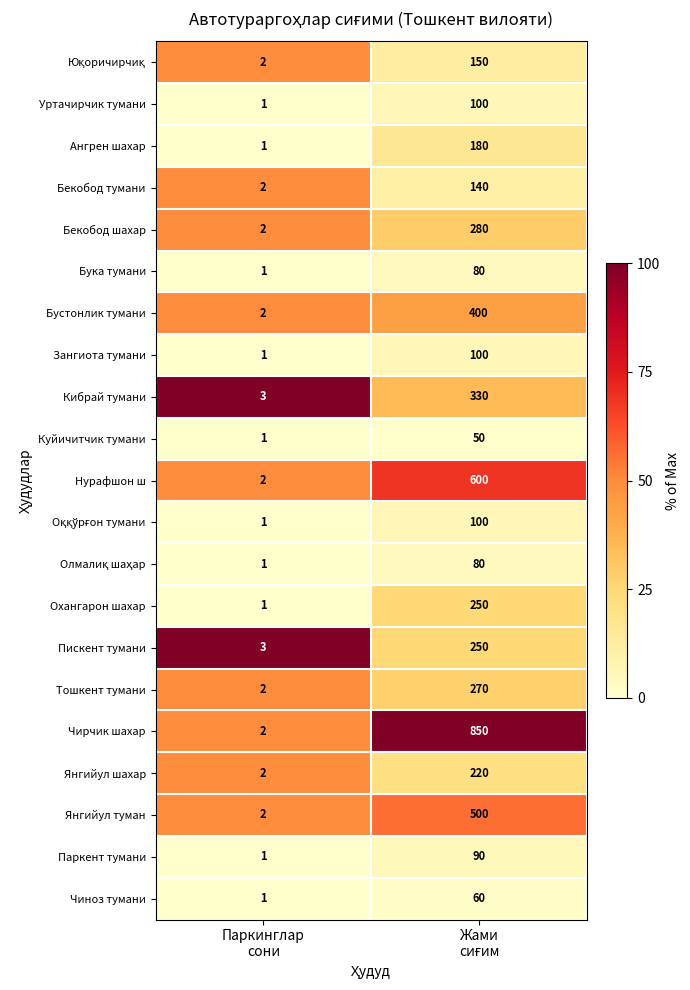

What is the sum of all Уртачирчик тумани values?

101